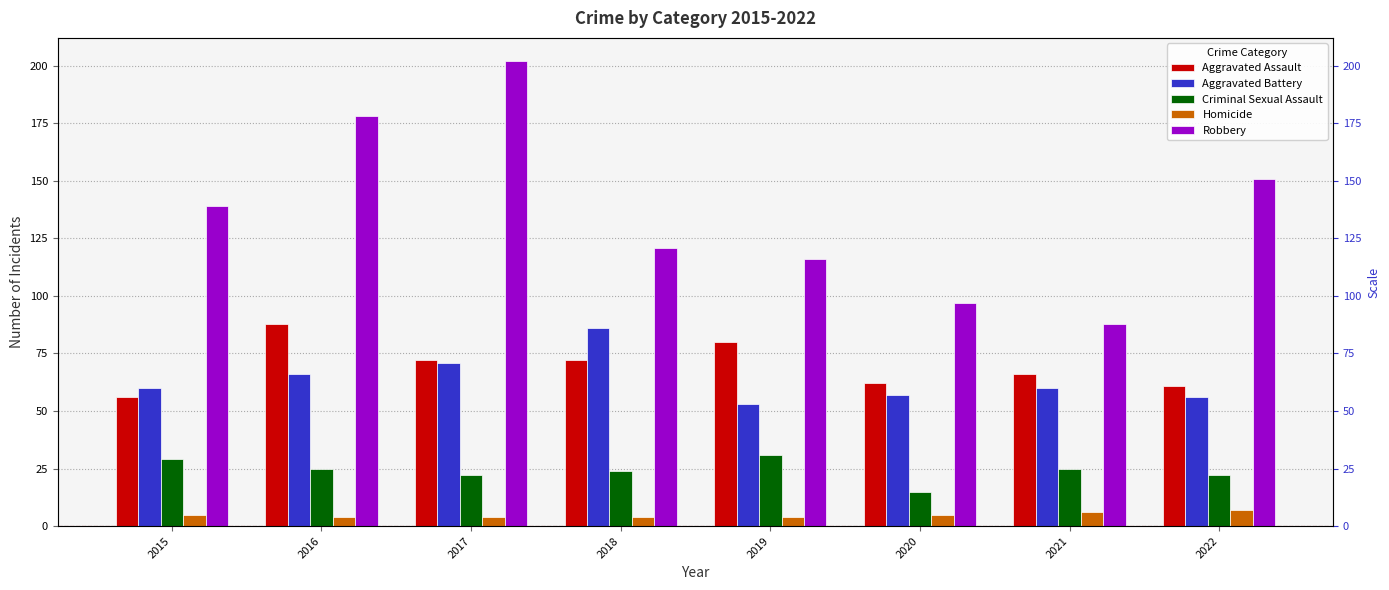

Which series has the widest spread of values?

Robbery